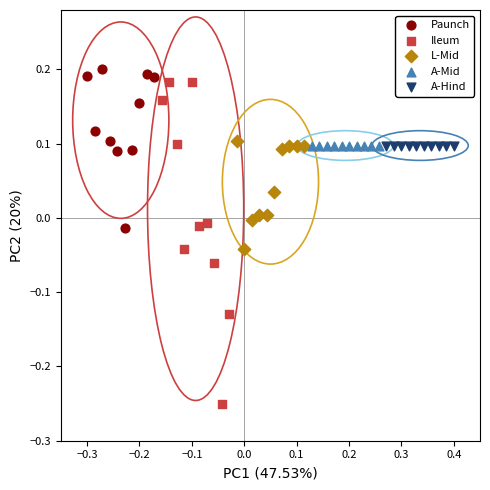

Which series reaches the minimum Y coordinate?

Ileum